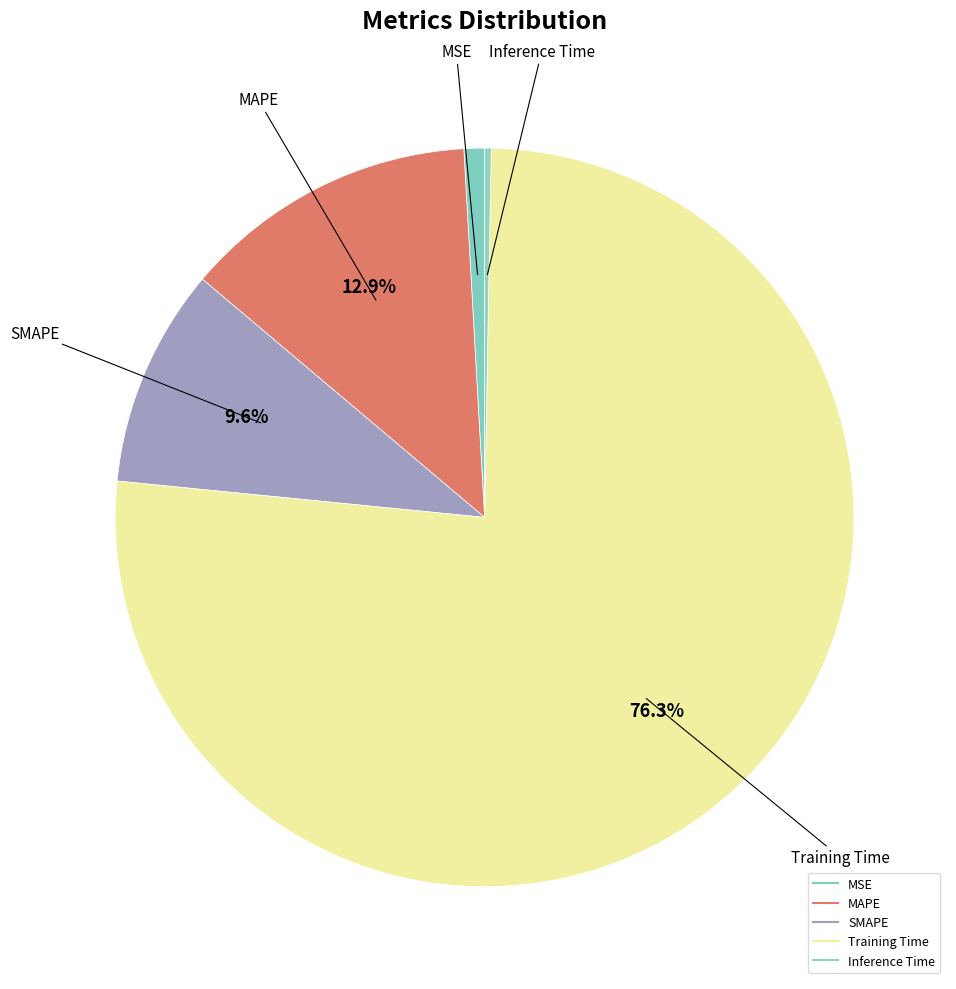

What is the majority slice?

Training Time